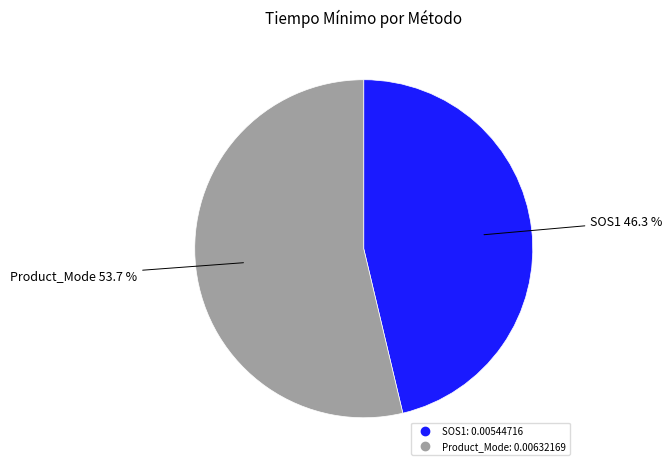

Which slice is the largest?

Product_Mode